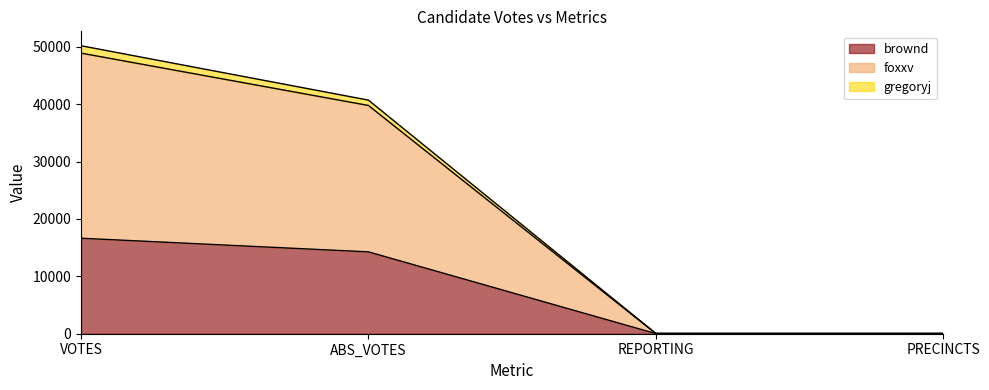

At which label does gregoryj first exceed 39792?

VOTES